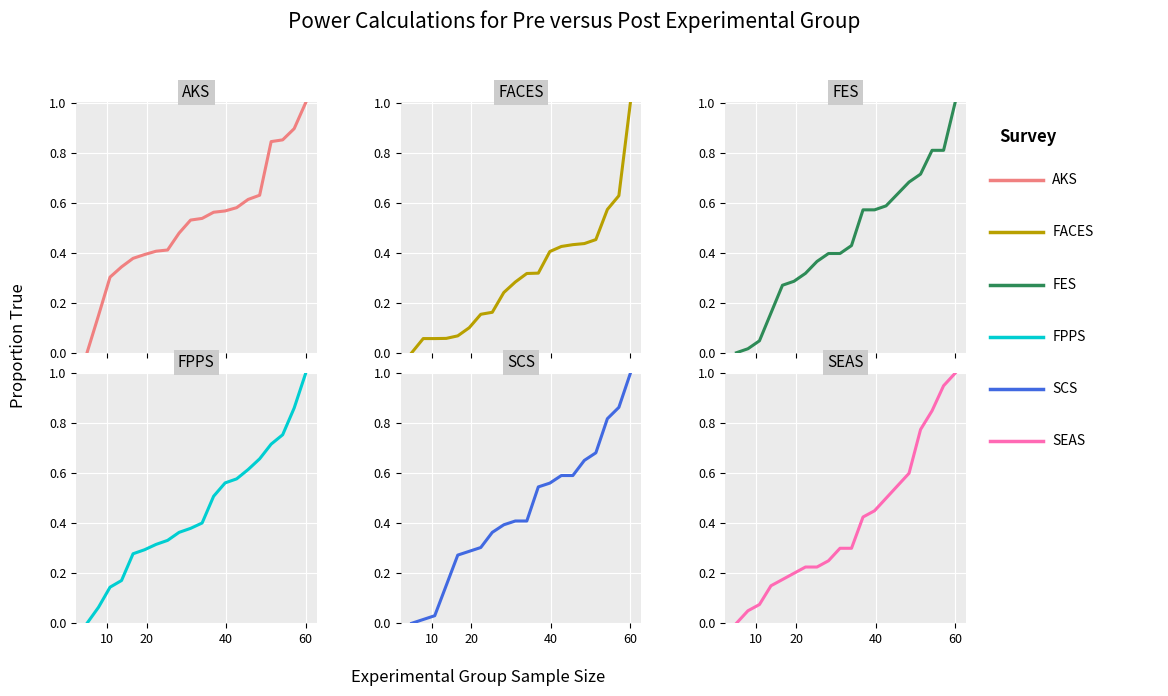

Reading left to right, what are all the values shown in this chart?

AKS: 0.0	0.1	0.3	0.3	0.4	0.4	0.4	0.4	0.5	0.5	0.5	0.6	0.6	0.6	0.6	0.6	0.8	0.9	0.9	1.0
FACES: 0.0	0.1	0.1	0.1	0.1	0.1	0.2	0.2	0.2	0.3	0.3	0.3	0.4	0.4	0.4	0.4	0.5	0.6	0.6	1.0
FES: 0.0	0.0	0.0	0.2	0.3	0.3	0.3	0.4	0.4	0.4	0.4	0.6	0.6	0.6	0.6	0.7	0.7	0.8	0.8	1.0
FPPS: 0.0	0.1	0.1	0.2	0.3	0.3	0.3	0.3	0.4	0.4	0.4	0.5	0.6	0.6	0.6	0.7	0.7	0.8	0.9	1.0
SCS: 0.0	0.0	0.0	0.2	0.3	0.3	0.3	0.4	0.4	0.4	0.4	0.5	0.6	0.6	0.6	0.7	0.7	0.8	0.9	1.0
SEAS: 0.0	0.1	0.1	0.1	0.2	0.2	0.2	0.2	0.2	0.3	0.3	0.4	0.5	0.5	0.6	0.6	0.8	0.8	0.9	1.0